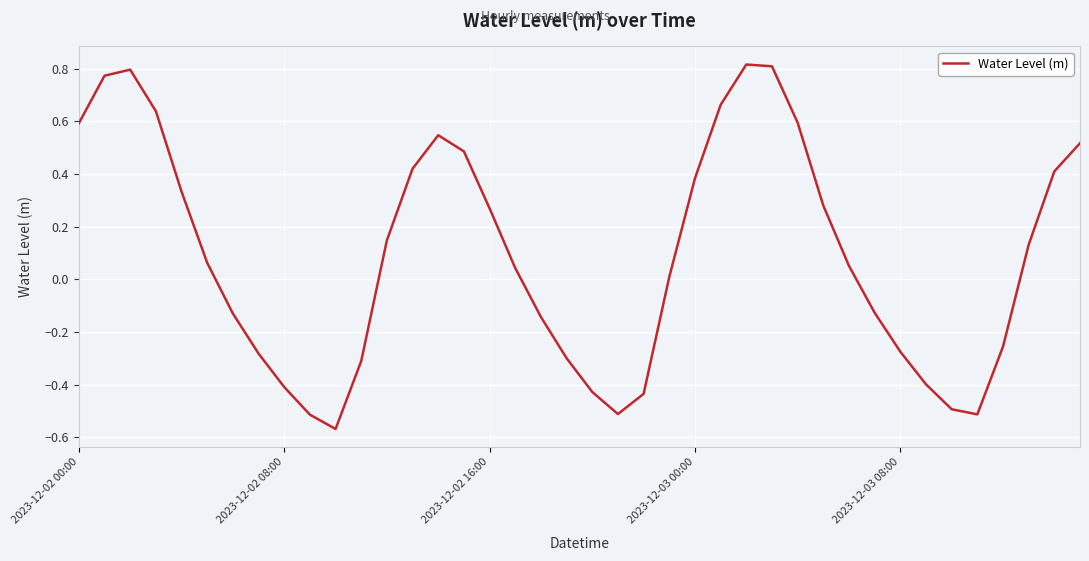

How many points are higher than both their immediate neighbors (excluding endpoints)?

3